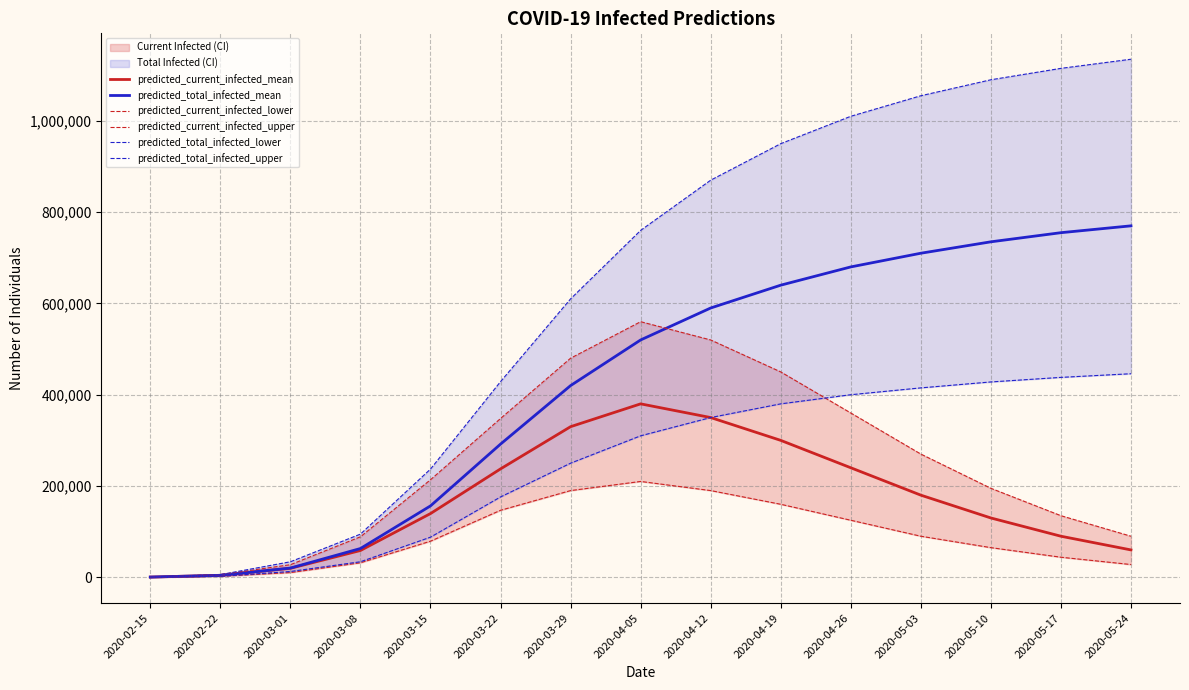

What is the difference between the predicted_total_infected_upper values at 2020-04-19 and 2020-05-10?

140000